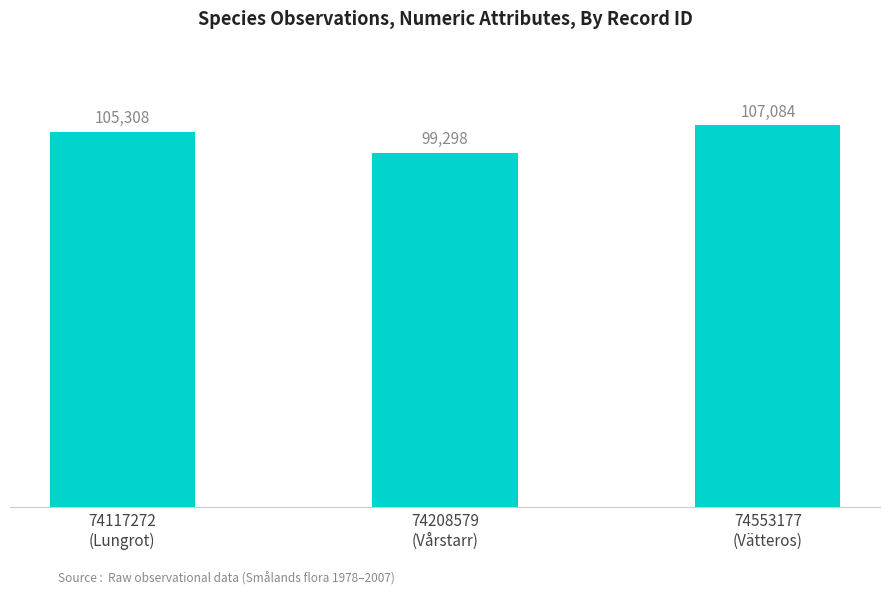

Count the values in the range 99298 to 107084.

3